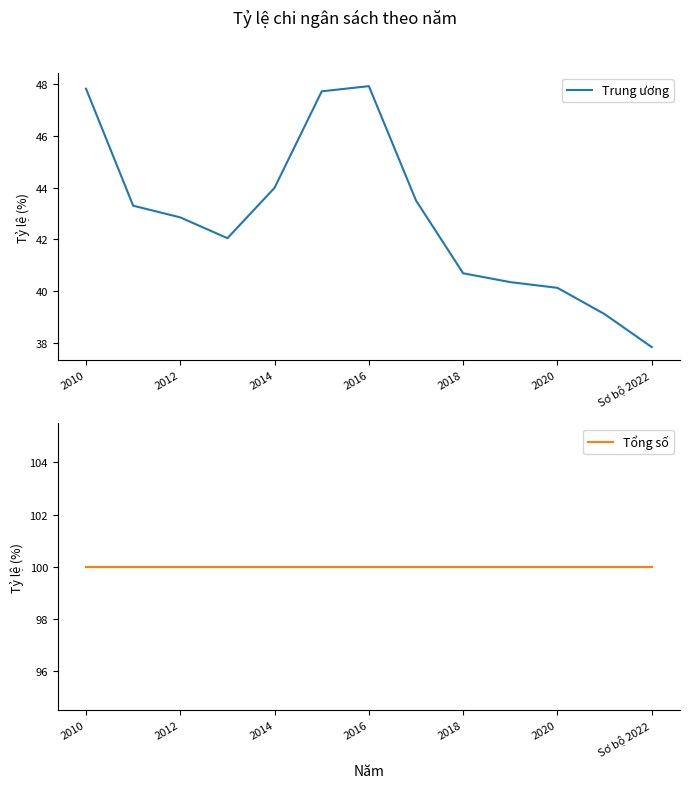

At how many categories does at least one series exceed 76?

13